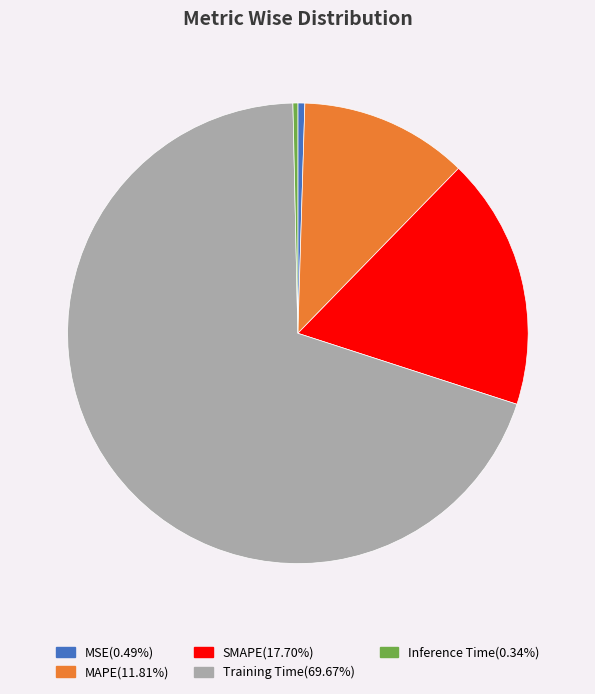

Which category accounts for the majority?

Training Time